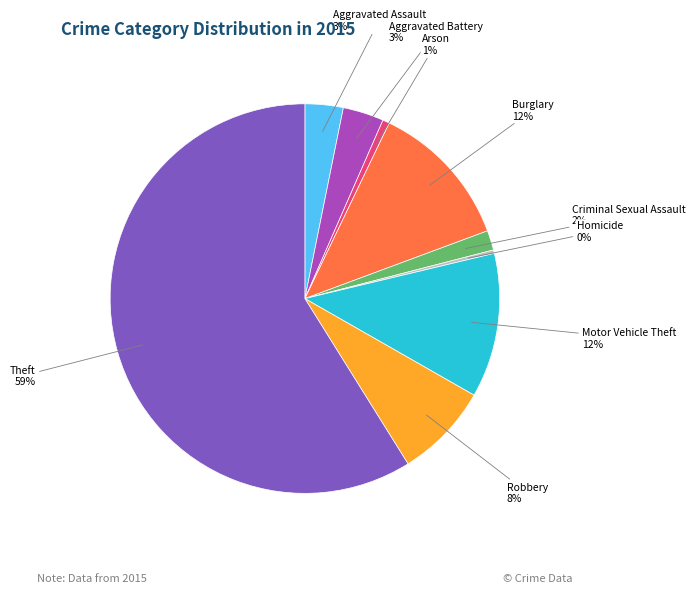

Is there a majority slice in this chart?

Yes